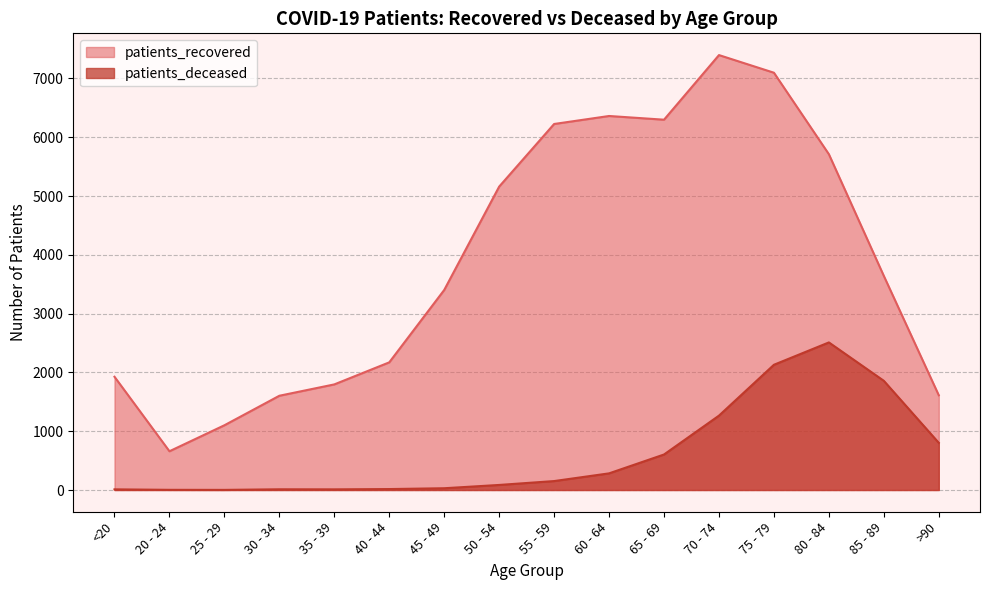

What is the minimum value shown in the chart?

2